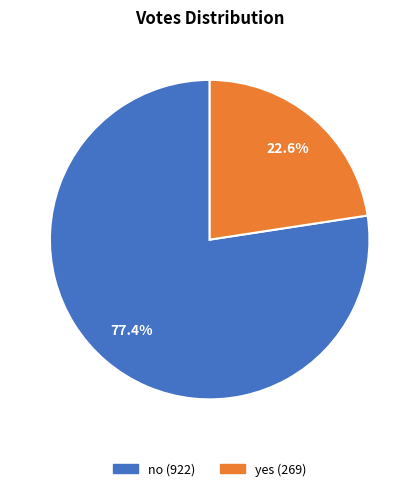

The yes slice represents 12% of the pie. True or false?

False